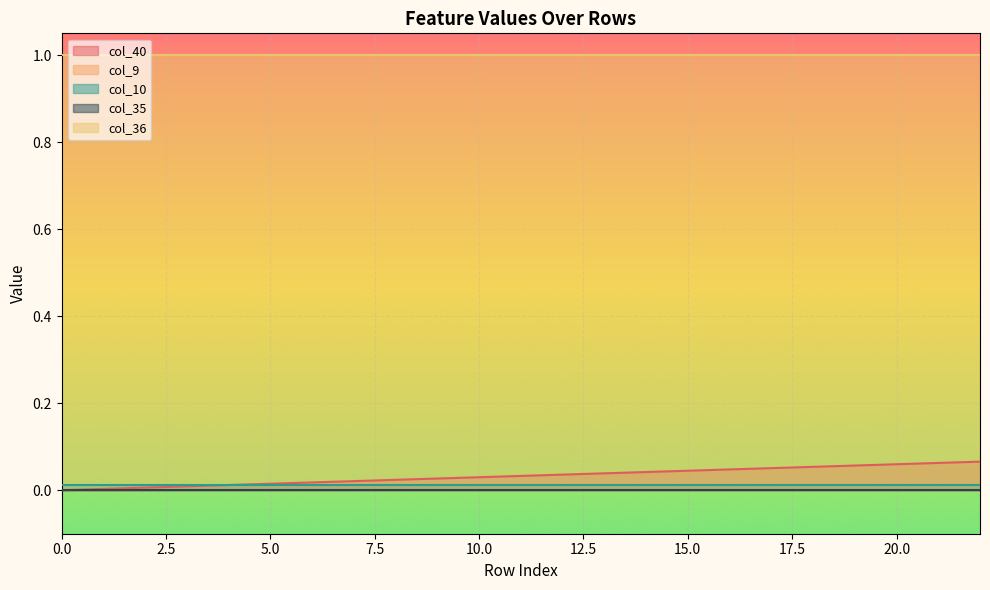

Reading left to right, what are all the values shown in this chart?

col_40: 0=0.0	1=0.0	2=0.0	3=0.0	4=0.0	5=0.0	6=0.0	7=0.0	8=0.0	9=0.0	10=0.0	11=0.0	12=0.0	13=0.0	14=0.0	15=0.0	16=0.0	17=0.1	18=0.1	19=0.1	20=0.1	21=0.1	22=0.1
col_9: 0=0.0	1=0.0	2=0.0	3=0.0	4=0.0	5=0.0	6=0.0	7=0.0	8=0.0	9=0.0	10=0.0	11=0.0	12=0.0	13=0.0	14=0.0	15=0.0	16=0.0	17=0.0	18=0.0	19=0.0	20=0.0	21=0.0	22=0.0
col_10: 0=0.0	1=0.0	2=0.0	3=0.0	4=0.0	5=0.0	6=0.0	7=0.0	8=0.0	9=0.0	10=0.0	11=0.0	12=0.0	13=0.0	14=0.0	15=0.0	16=0.0	17=0.0	18=0.0	19=0.0	20=0.0	21=0.0	22=0.0
col_35: 0=0.0	1=0.0	2=0.0	3=0.0	4=0.0	5=0.0	6=0.0	7=0.0	8=0.0	9=0.0	10=0.0	11=0.0	12=0.0	13=0.0	14=0.0	15=0.0	16=0.0	17=0.0	18=0.0	19=0.0	20=0.0	21=0.0	22=0.0
col_36: 0=1.0	1=1.0	2=1.0	3=1.0	4=1.0	5=1.0	6=1.0	7=1.0	8=1.0	9=1.0	10=1.0	11=1.0	12=1.0	13=1.0	14=1.0	15=1.0	16=1.0	17=1.0	18=1.0	19=1.0	20=1.0	21=1.0	22=1.0